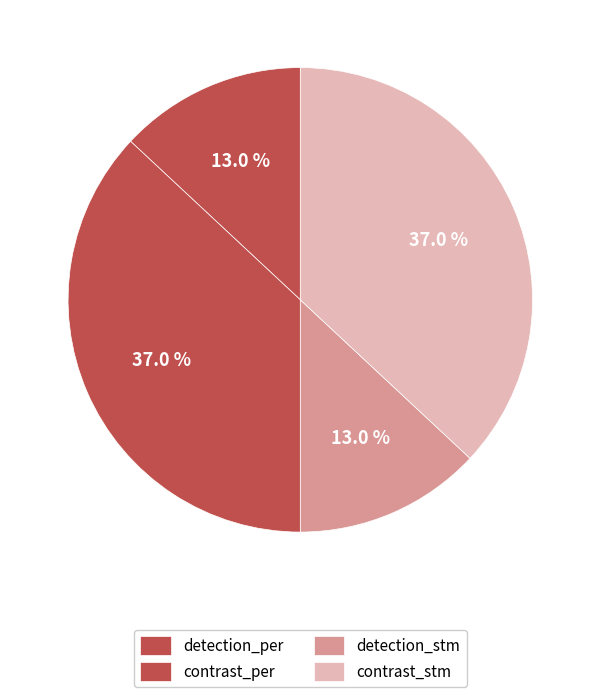

Is there any slice that represents more than half of the pie?

No